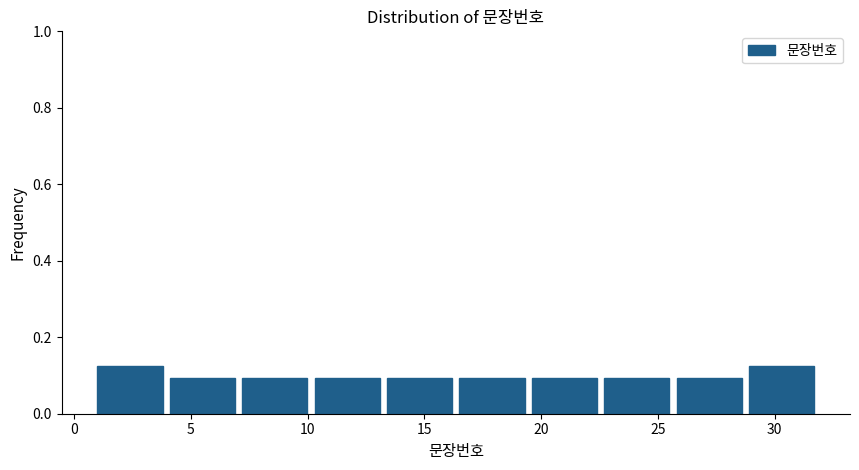

Reading left to right, list every bar in this chart as the range it spans on the x-axis followed by its height. Neither the bar edges nor the heights are printed on the chart, so give them approximately, as read against the axes.

1.0 to 4.1: 0.12
4.1 to 7.2: 0.10
7.2 to 10.3: 0.10
10.3 to 13.4: 0.10
13.4 to 16.5: 0.10
16.5 to 19.6: 0.10
19.6 to 22.7: 0.10
22.7 to 25.8: 0.10
25.8 to 28.9: 0.10
28.9 to 32.0: 0.12